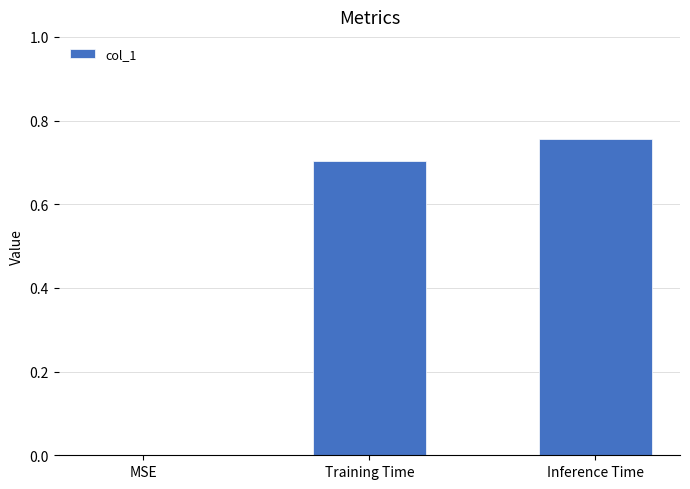

Is it true that the value at MSE is 0.4?

False